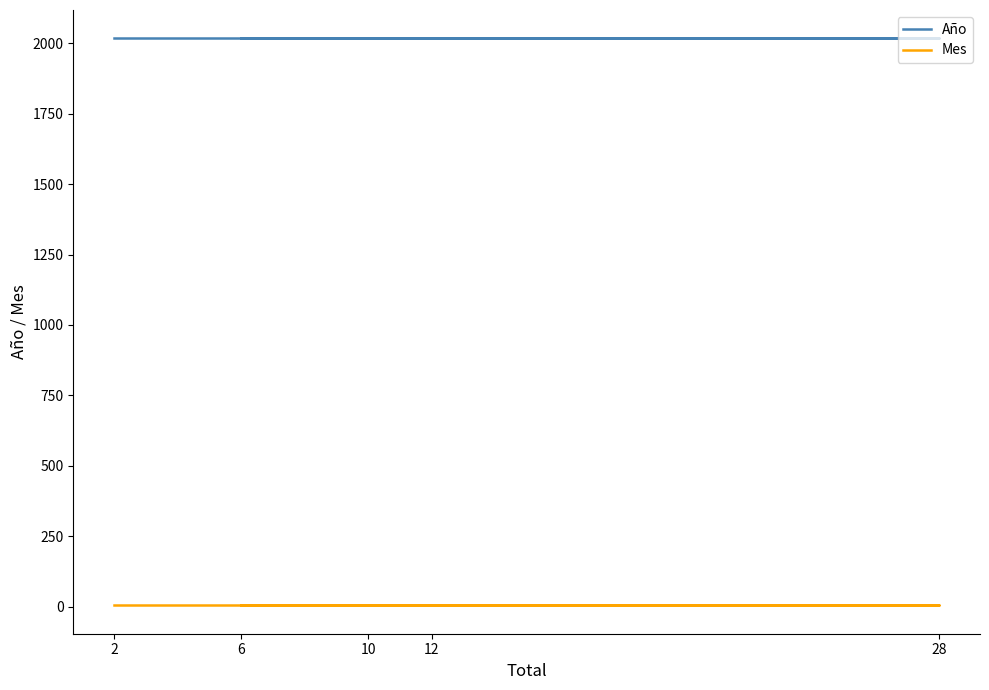

Reading left to right, extract all data points from this chart.

Año: 2017	2017	2017	2017	2017
Mes: 5	5	5	5	5